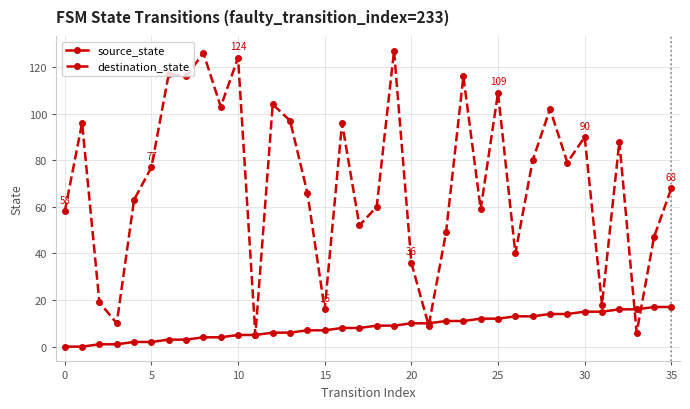

How many values in the destination_state series are below 77?

18